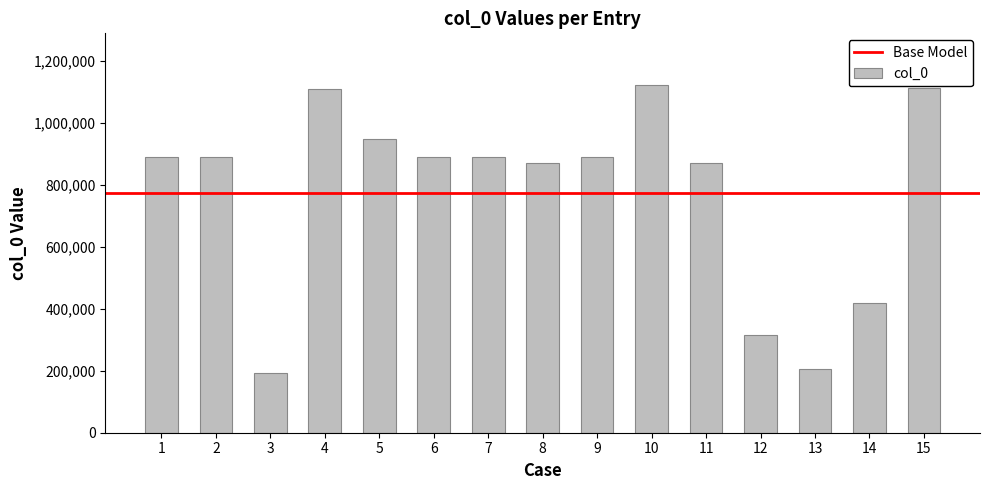

What is the value of the 7th bar from the left?

888091